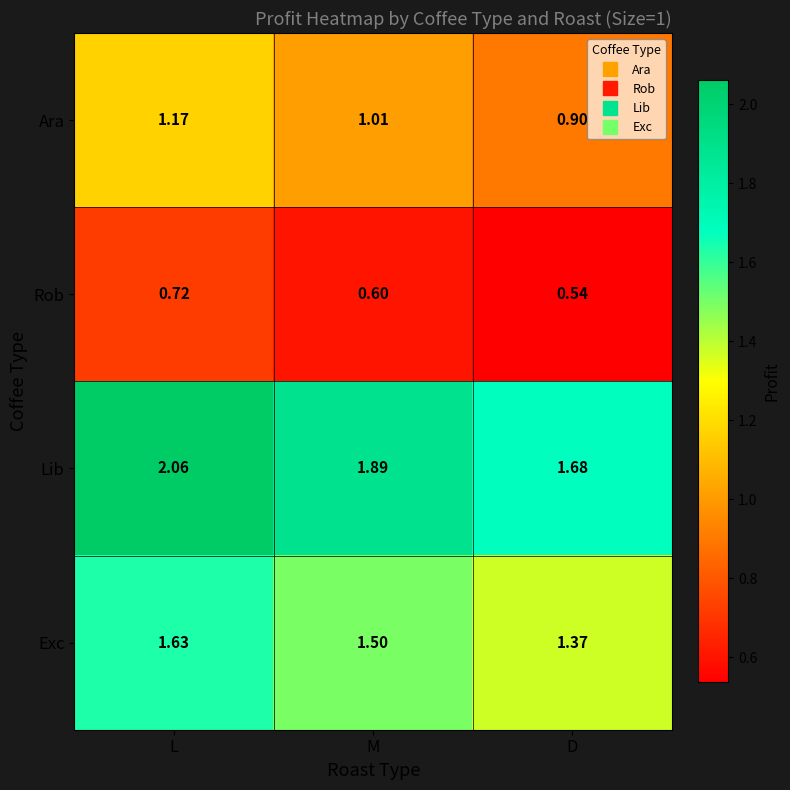

At which category does the chart reach its minimum across all series?

D